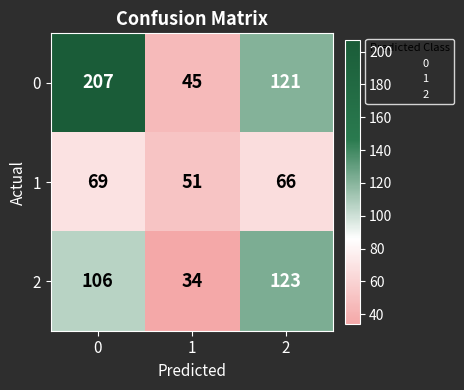

Which series has the largest total across all categories?

0